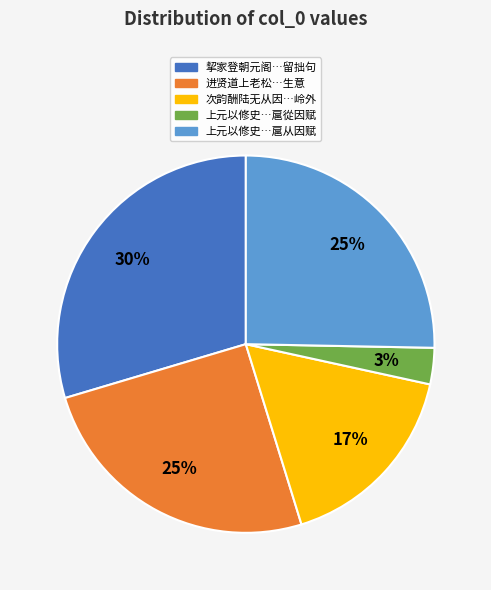

How many slices are in this pie chart?

5